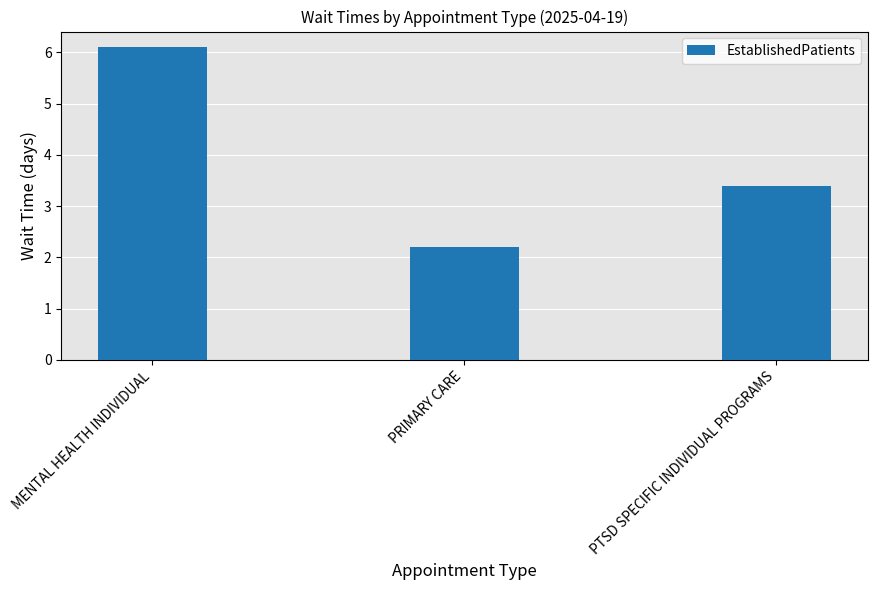

How many categories are shown in the chart?

3